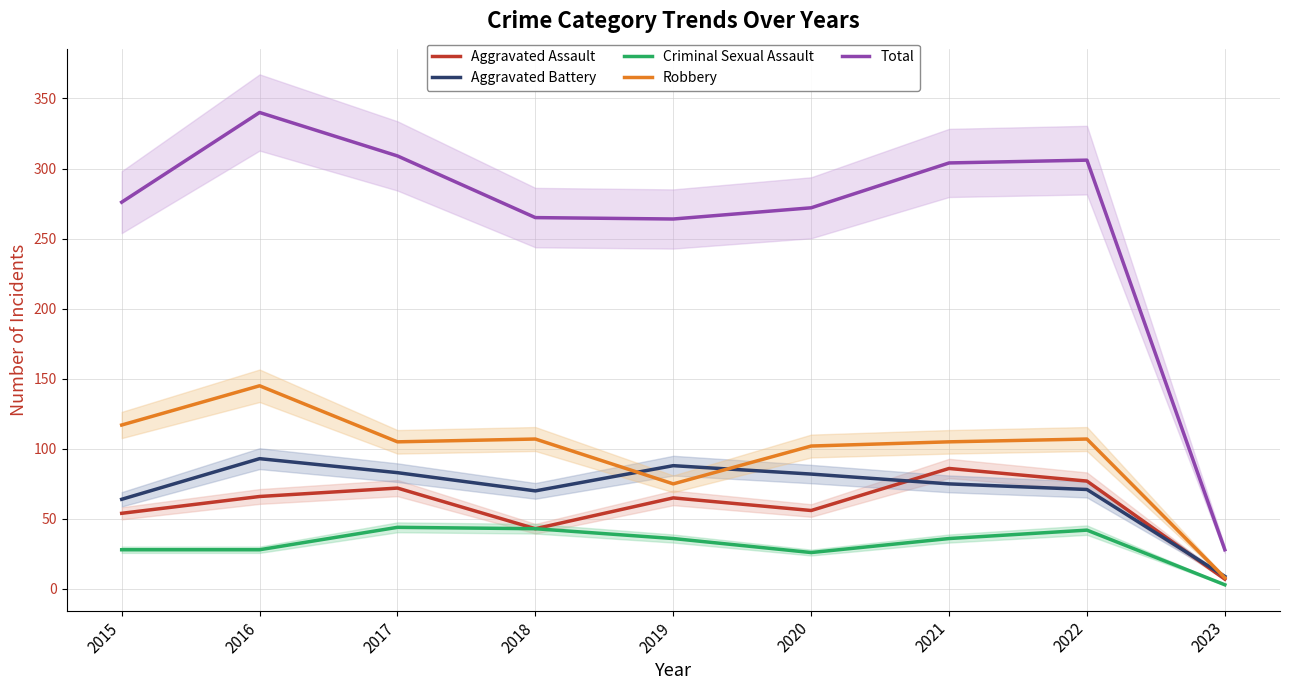

Where is the first local maximum for Total?

2016